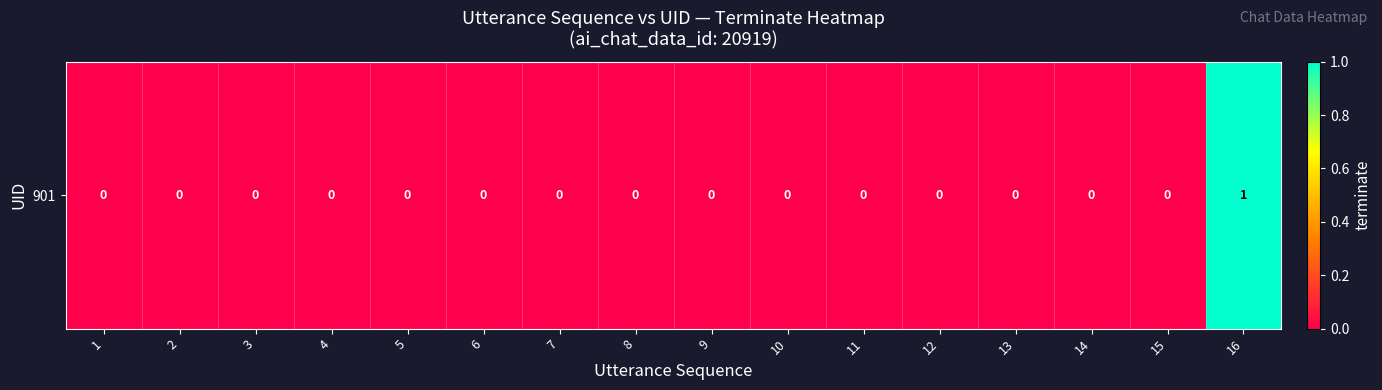

List the labels in order of value, smallest first.

1, 2, 3, 4, 5, 6, 7, 8, 9, 10, 11, 12, 13, 14, 15, 16